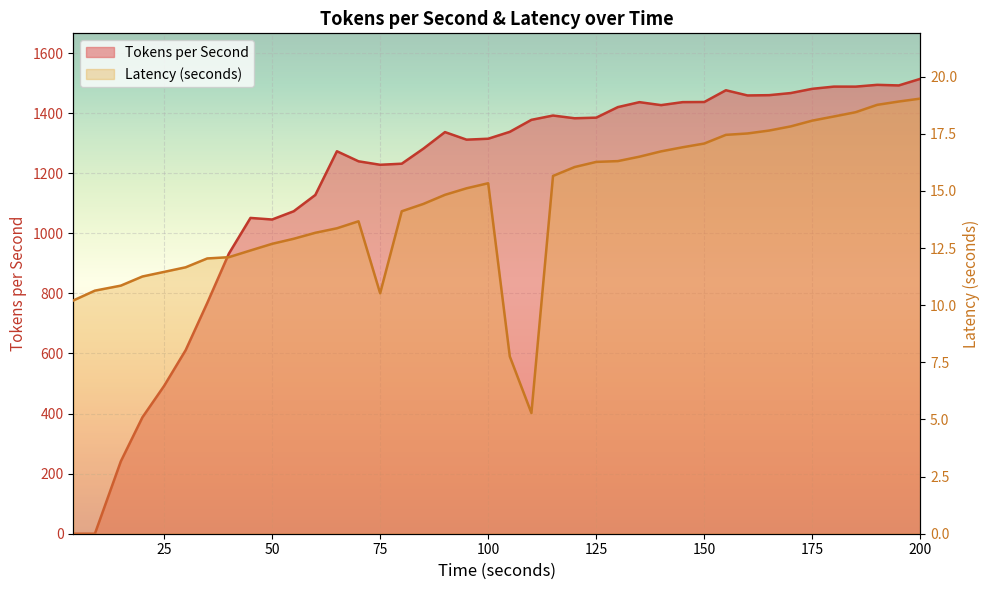

The value of Latency (seconds) at 70 is 3.9. True or false?

False